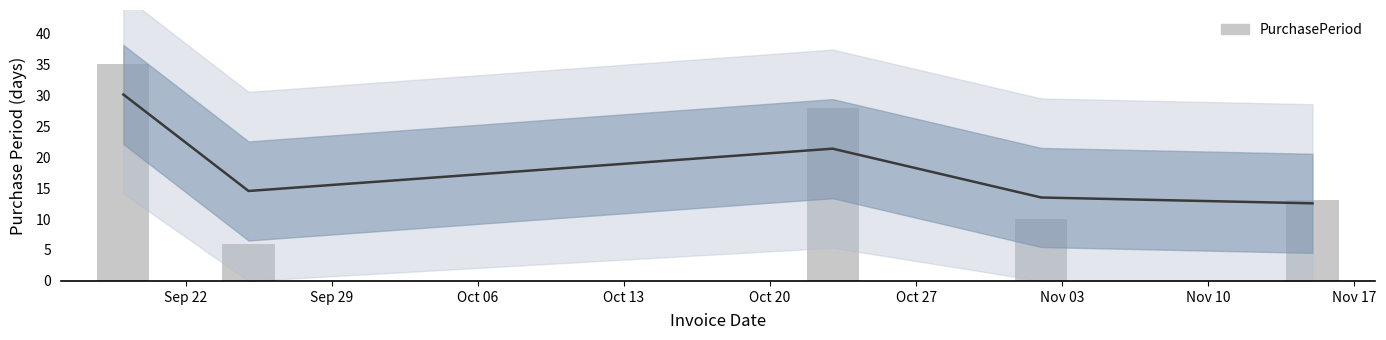

True or false: the data shows 6 at Nov 03.

False